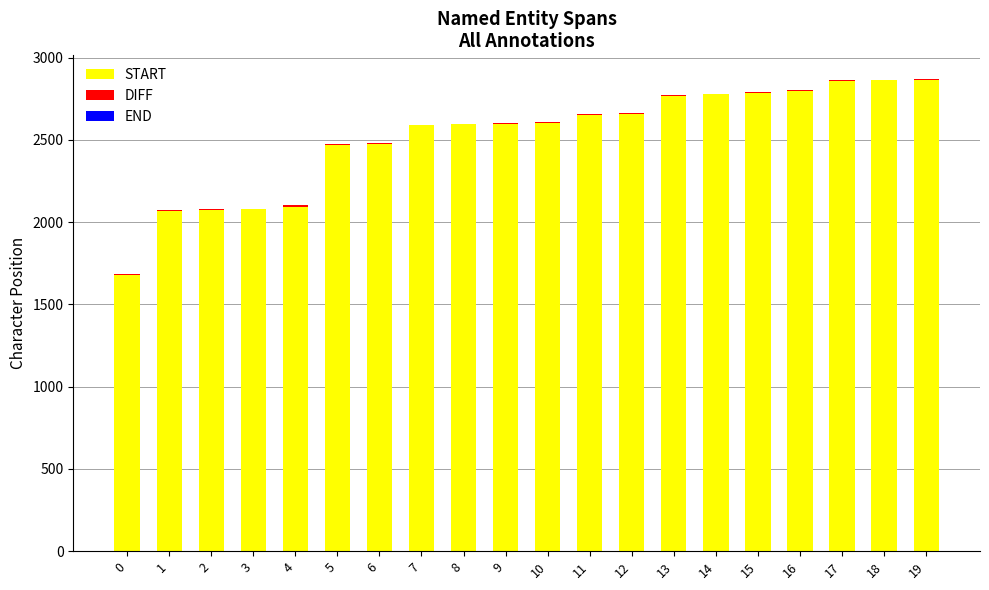

The value of START at 13 is 2769. True or false?

True